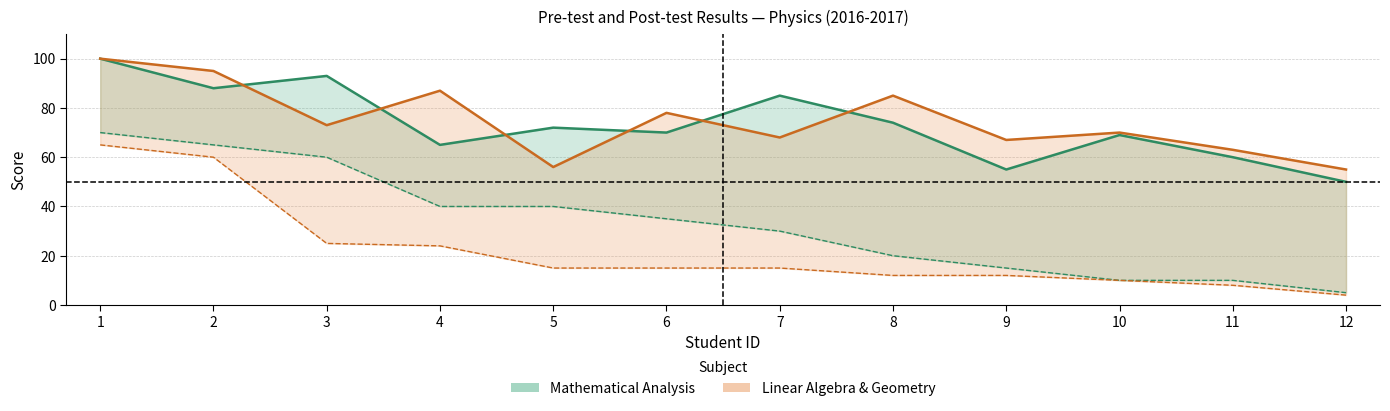

Rank the series by their average value, from lowest to highest.

Math Post-test, LinAlg Post-test